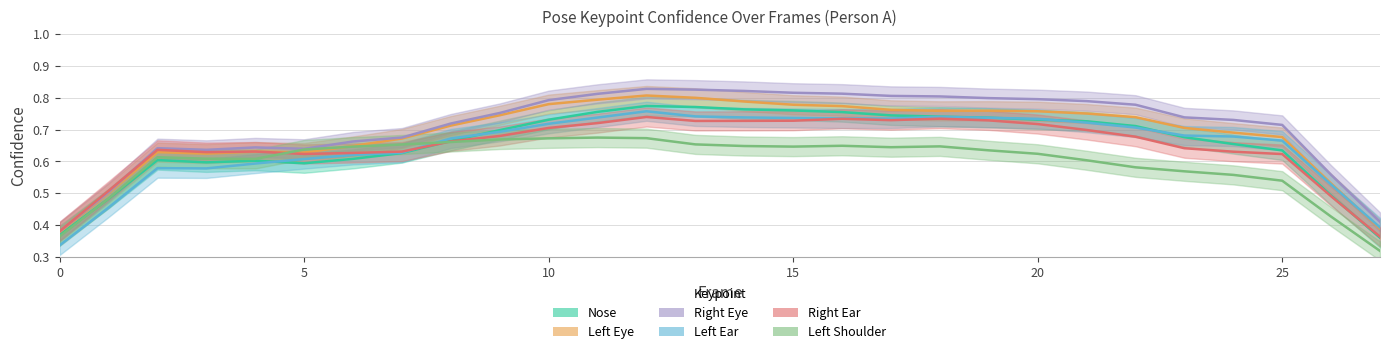

What is the average value of the a_left_ear_confidence series?

0.7